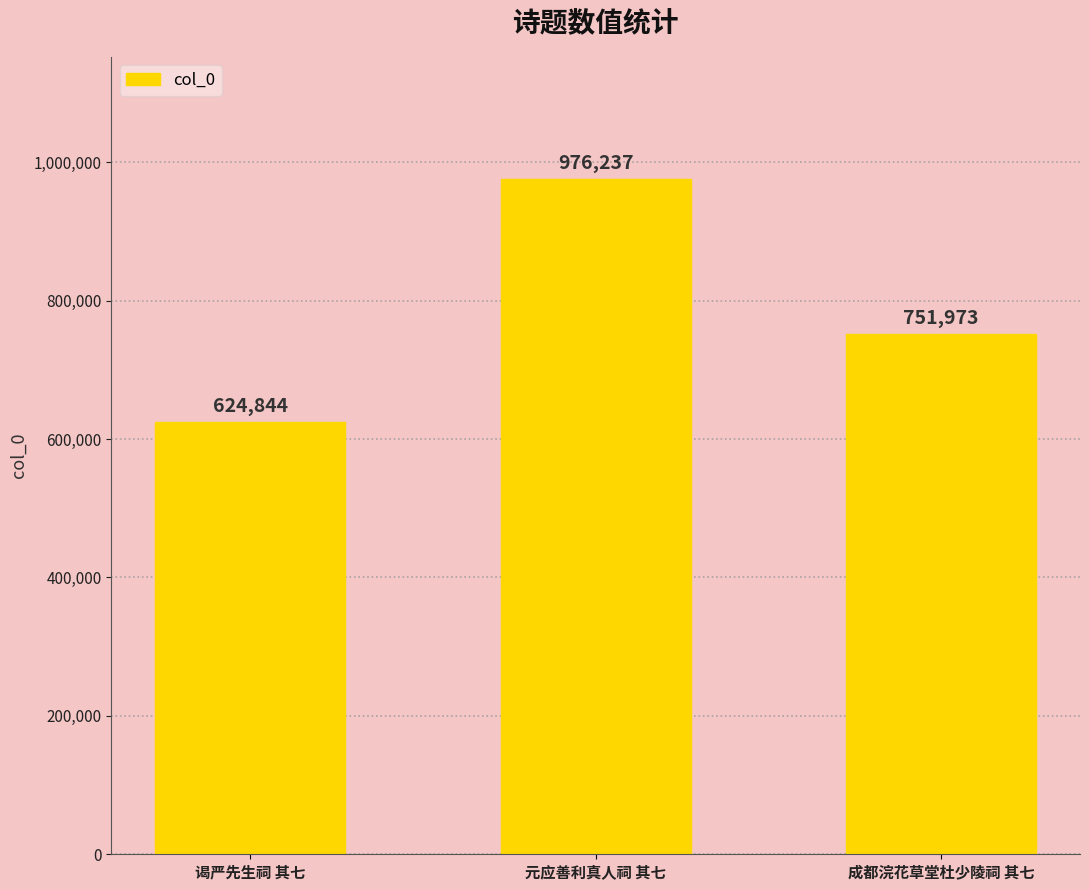

How many series are shown in this chart?

1